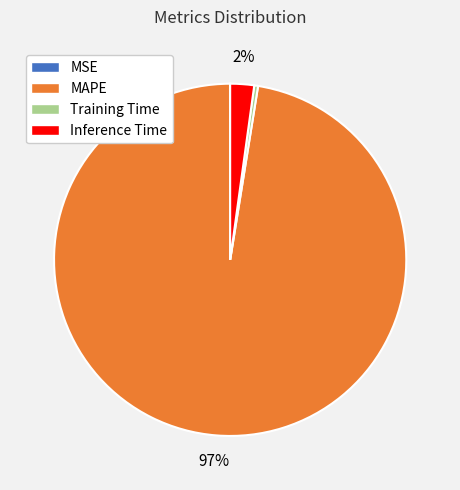

Which slice is the largest?

MAPE